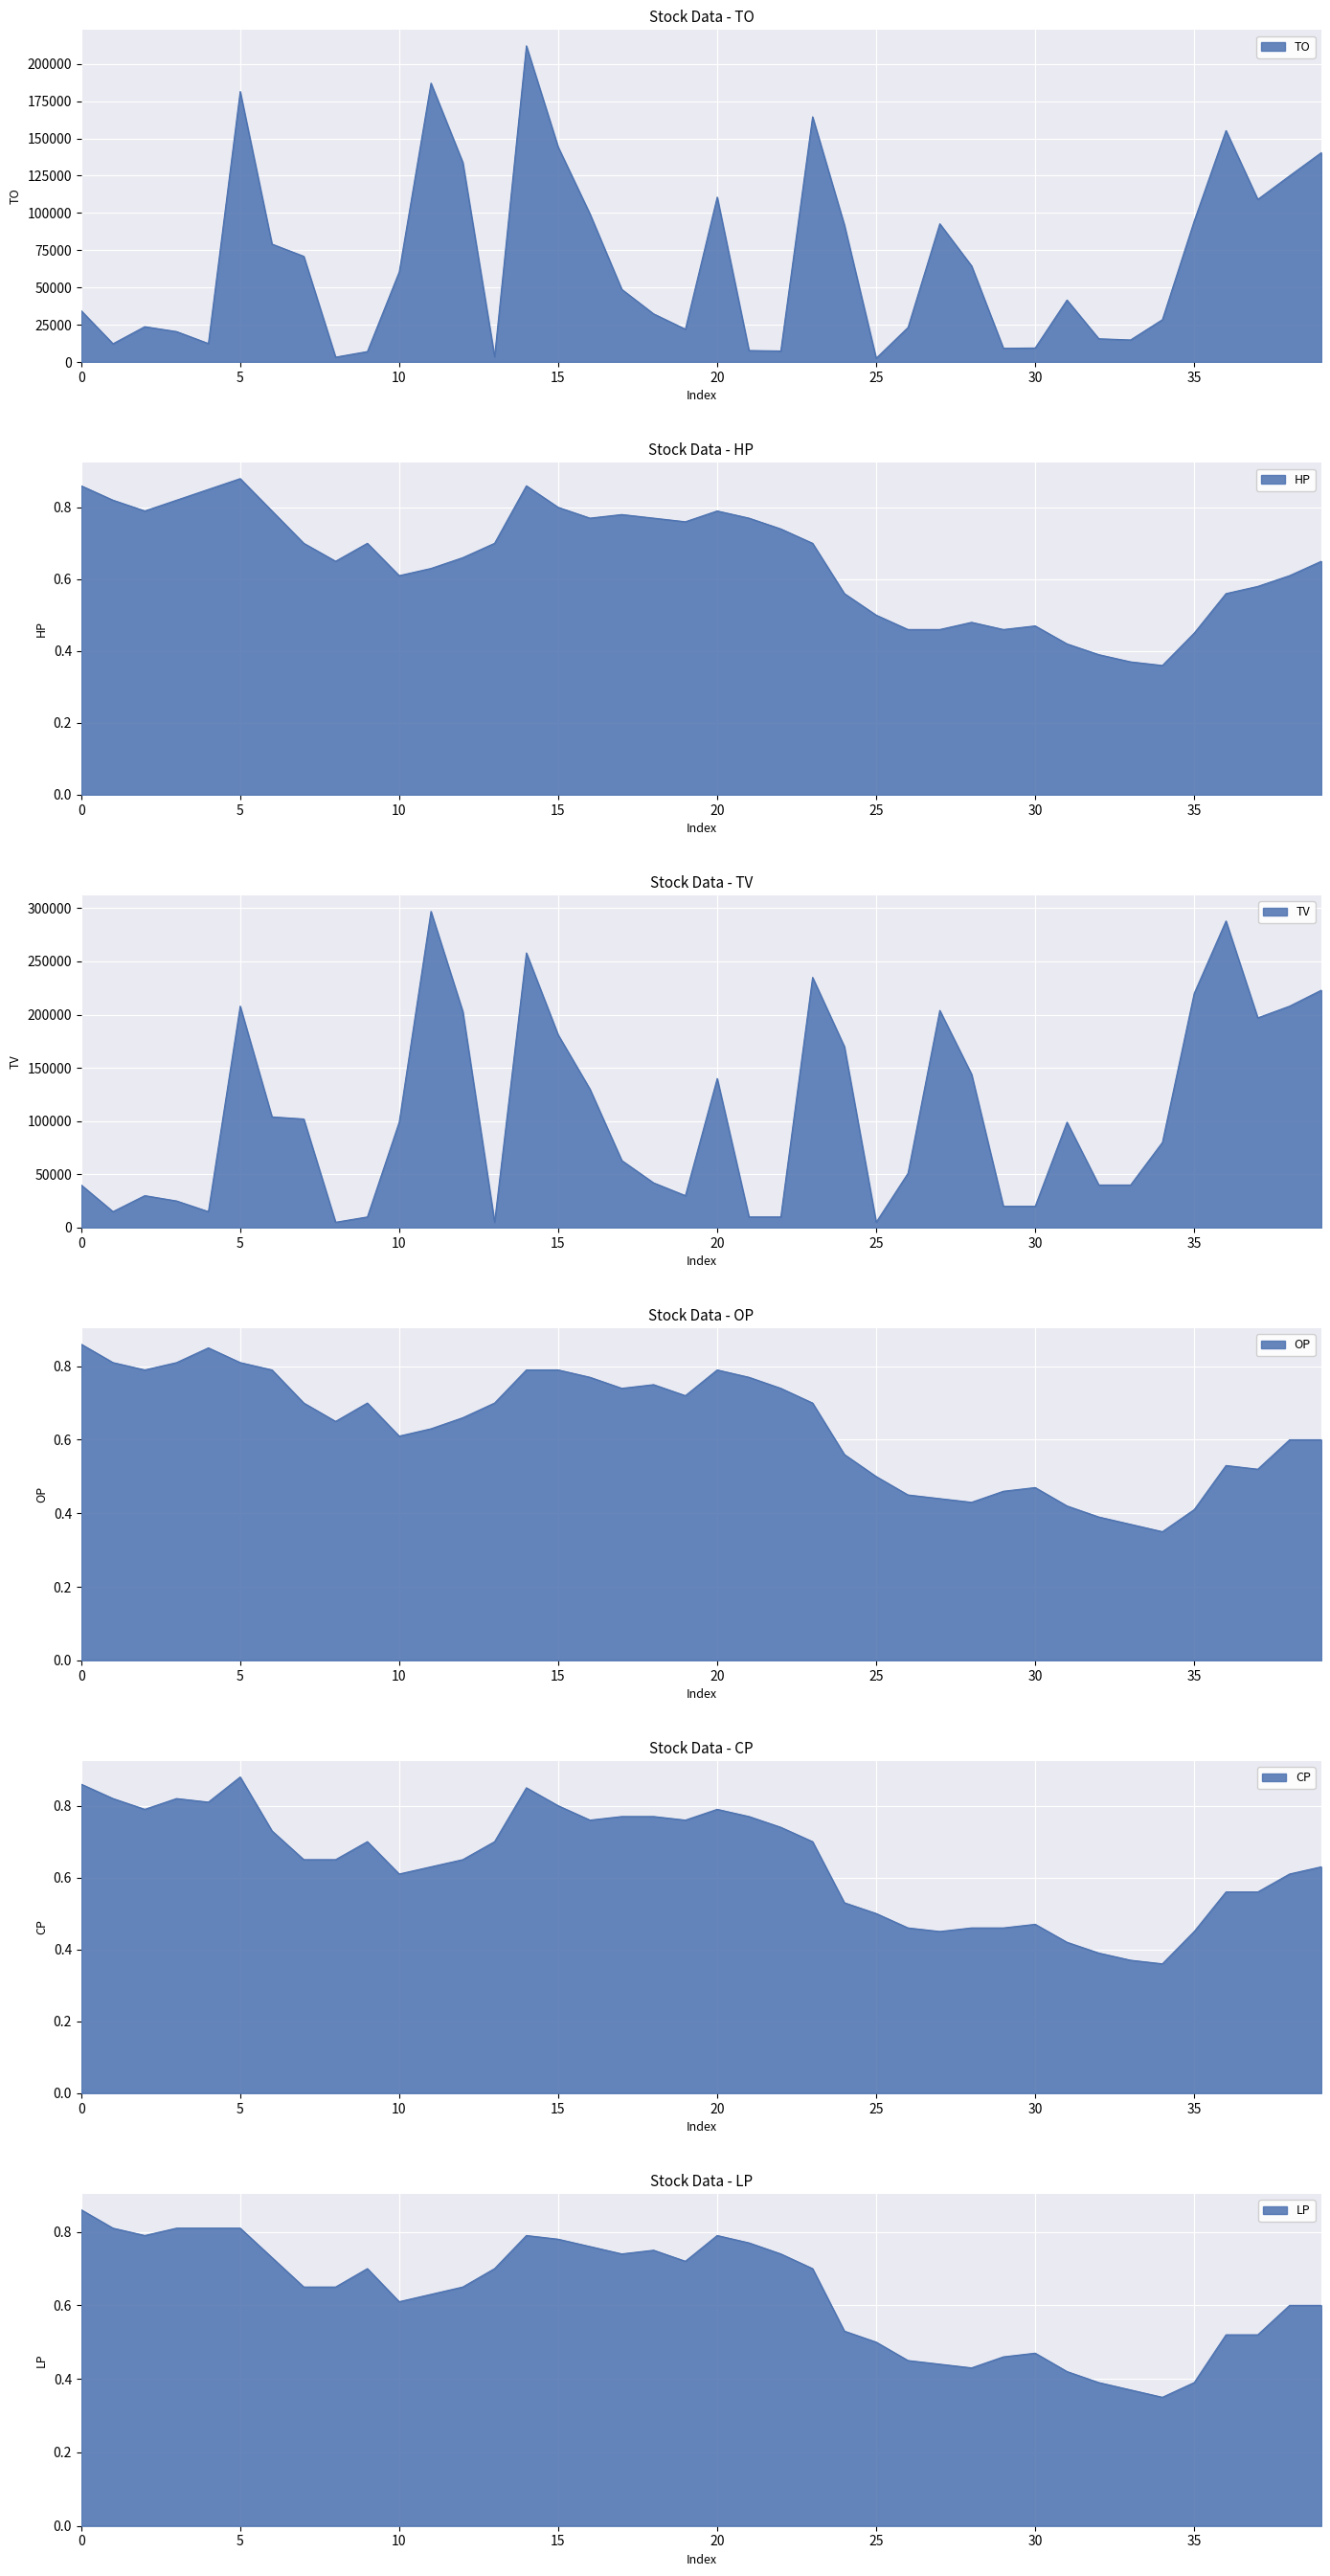

Rank the series at 2012-06-04 from highest to lowest value.

TV, TO, HP, CP, OP, LP